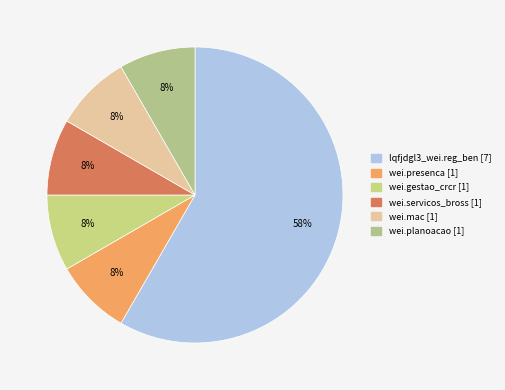

Between wei.servicos_bross and lqfjdgl3_wei.reg_ben, which is larger?

lqfjdgl3_wei.reg_ben